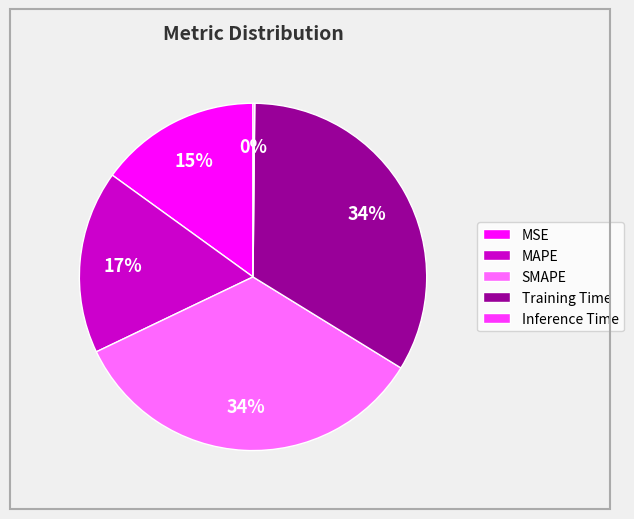

Is it true that MAPE is 29% of the pie?

False